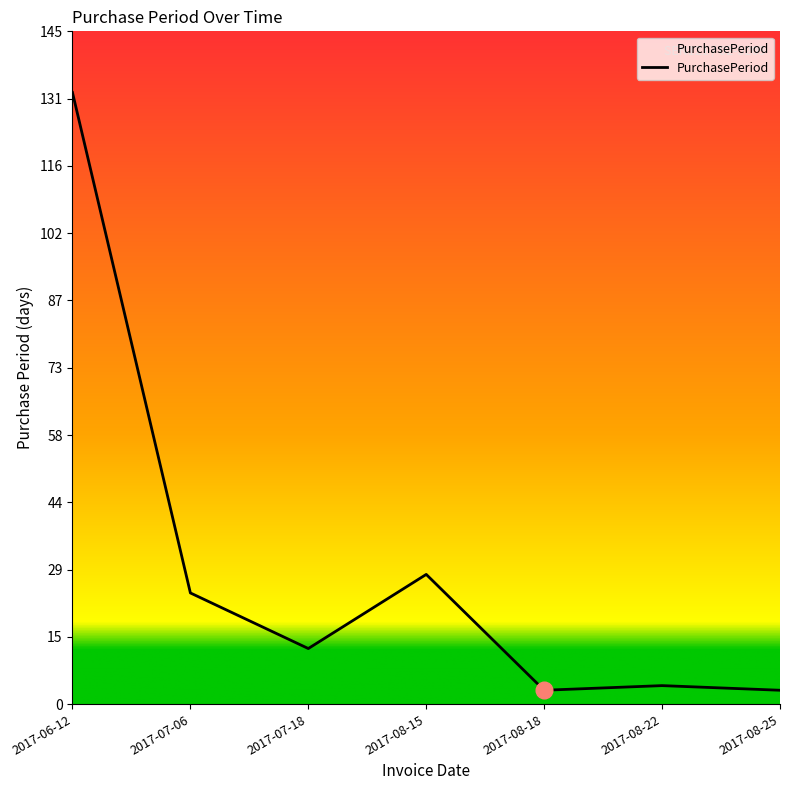

What is the smallest value displayed?

3